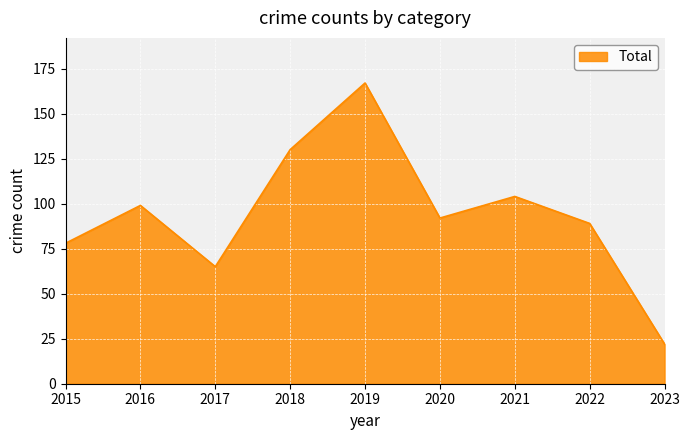

The value at 2019 is 223. True or false?

False